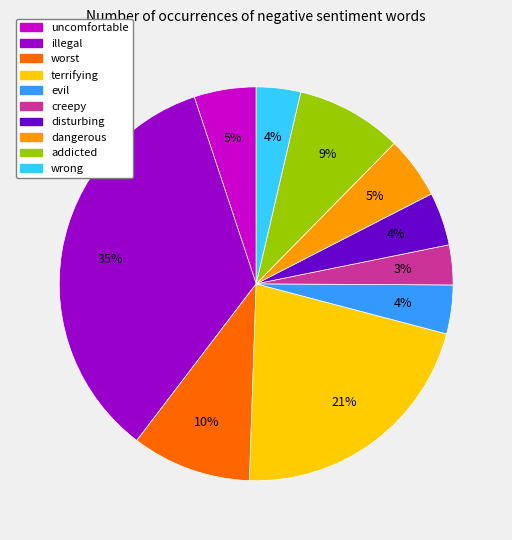

To the nearest percent, what is the average slice percentage?

10%